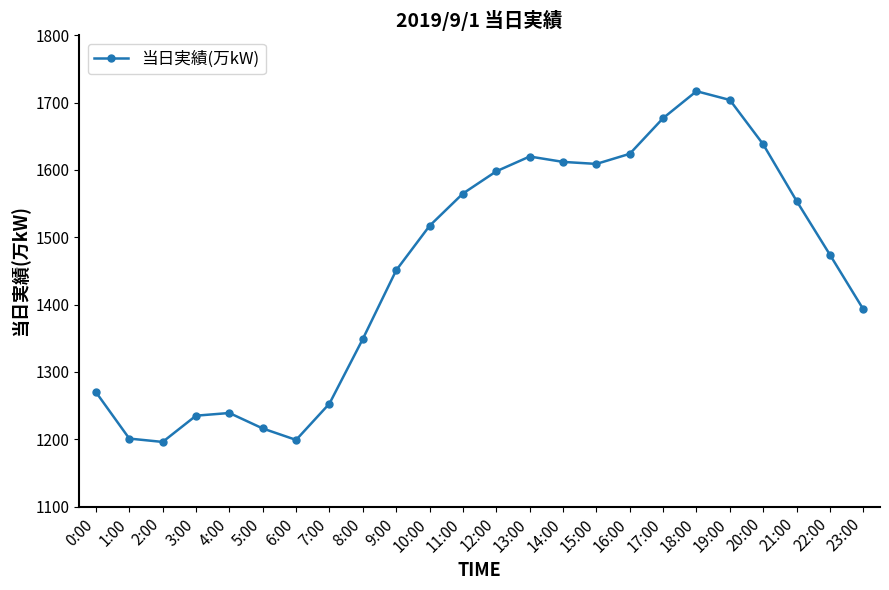

The chart shows a value of 1393 at 23:00. True or false?

True